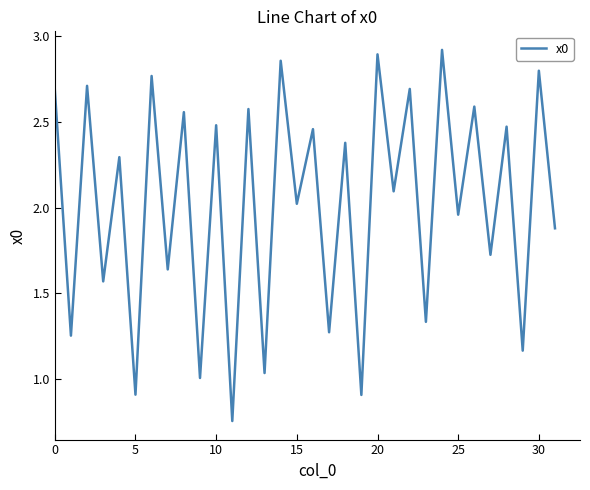

What is the difference between the maximum and minimum values?

2.2